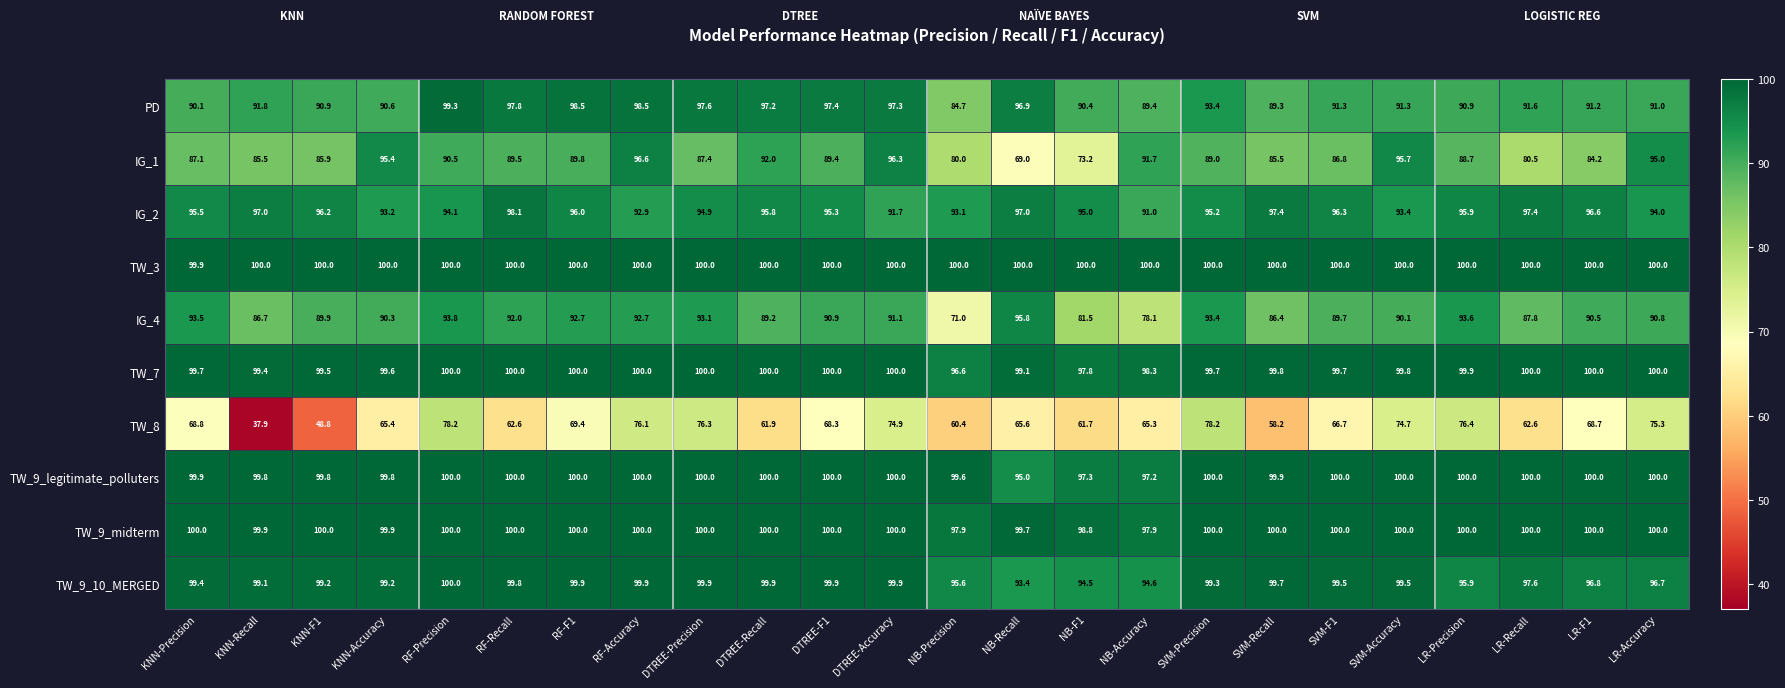

Where does the IG_1 series first go above 89?

KNN-Accuracy